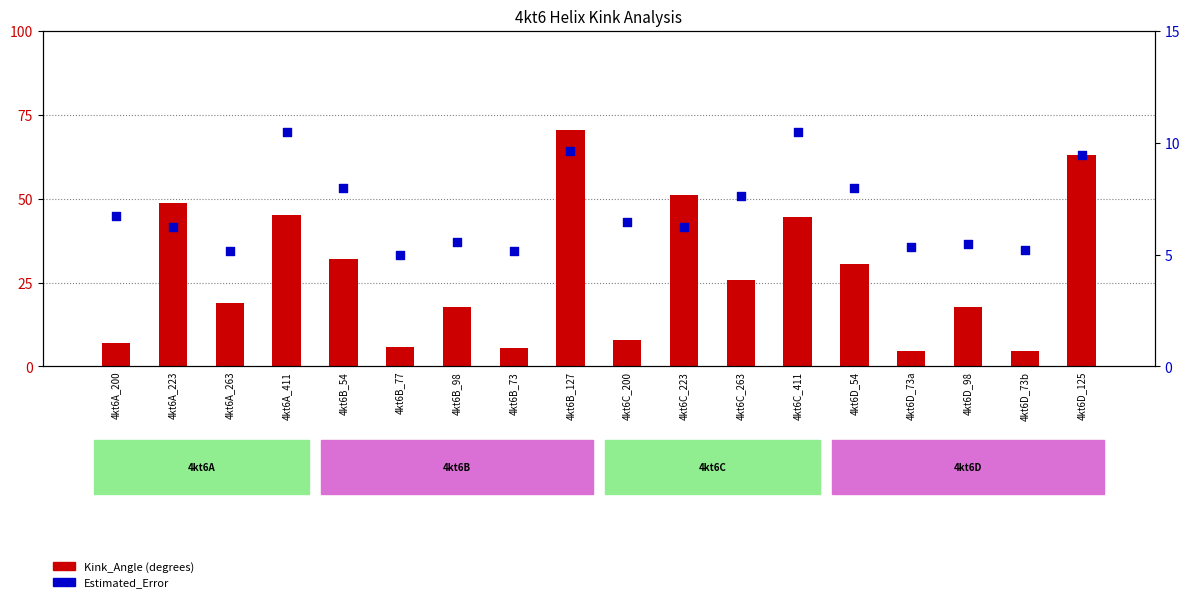

At which category is the sum across all series the highest?

4kt6B_127